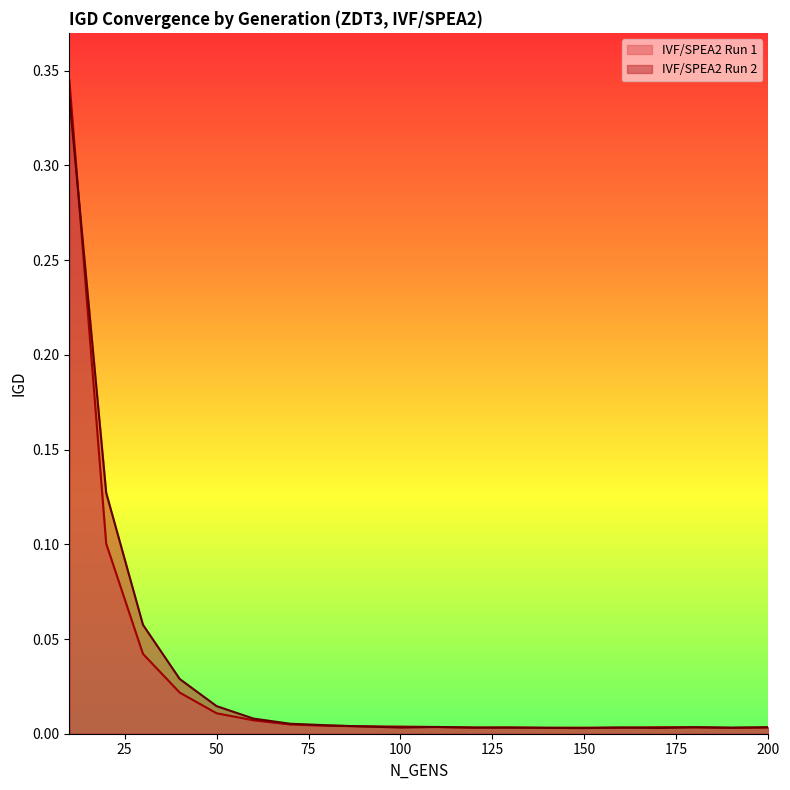

True or false: IVF/SPEA2 Run 2 and IVF/SPEA2 Run 1 cross at least once.

True